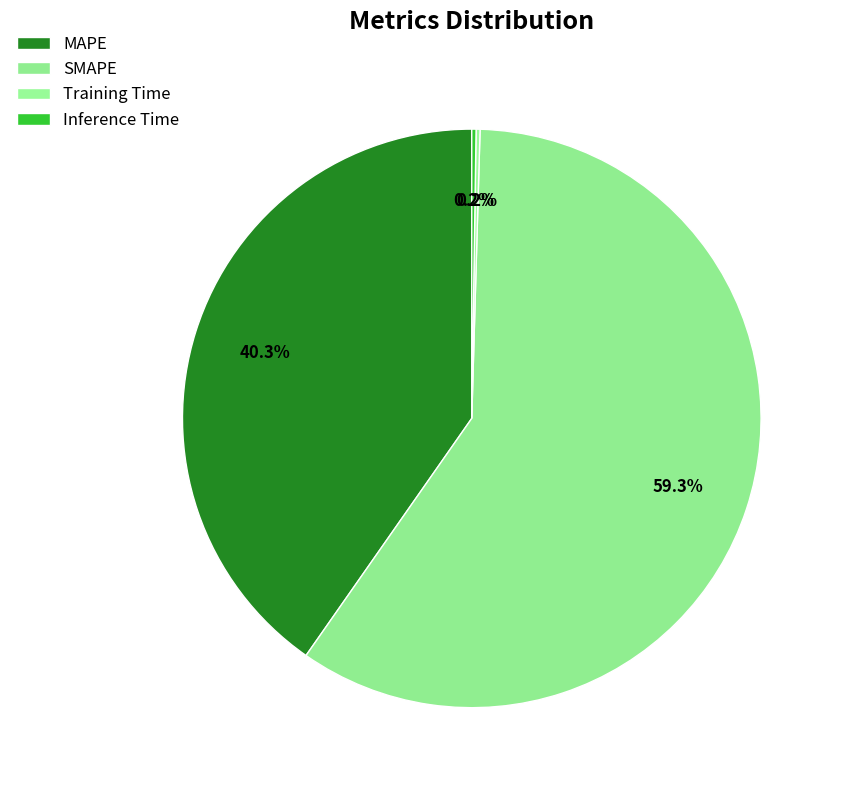

What portion of the pie excludes MAPE?

59.7%